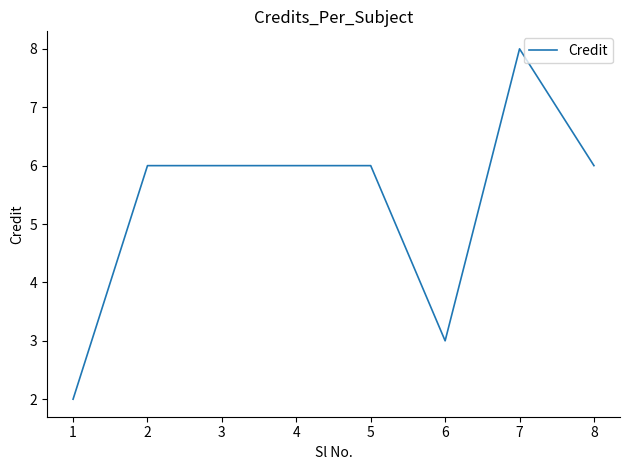

What is the maximum value shown in the chart?

8